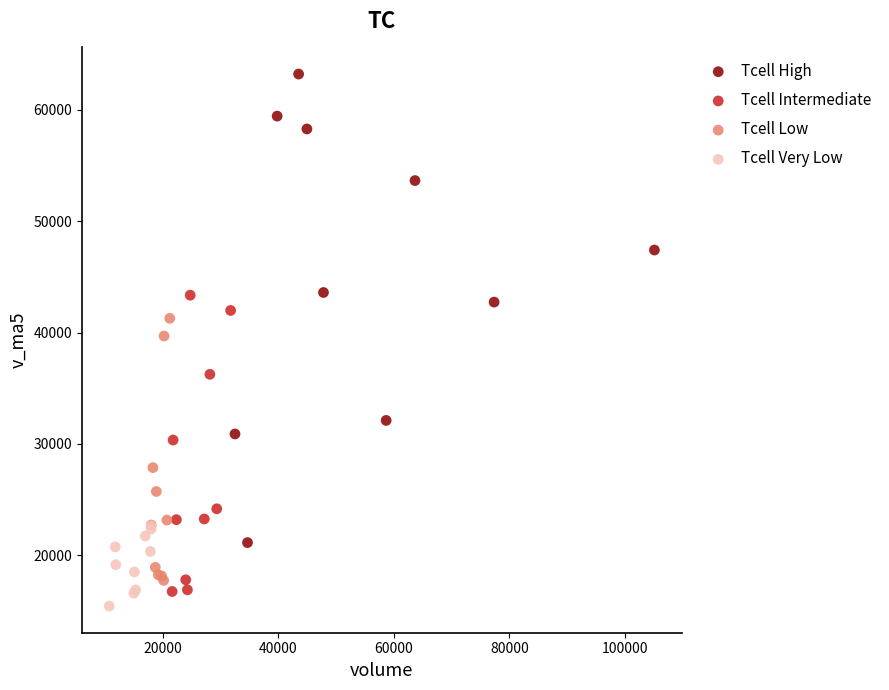

Which series has the largest Y range (max minus min)?

Tcell High